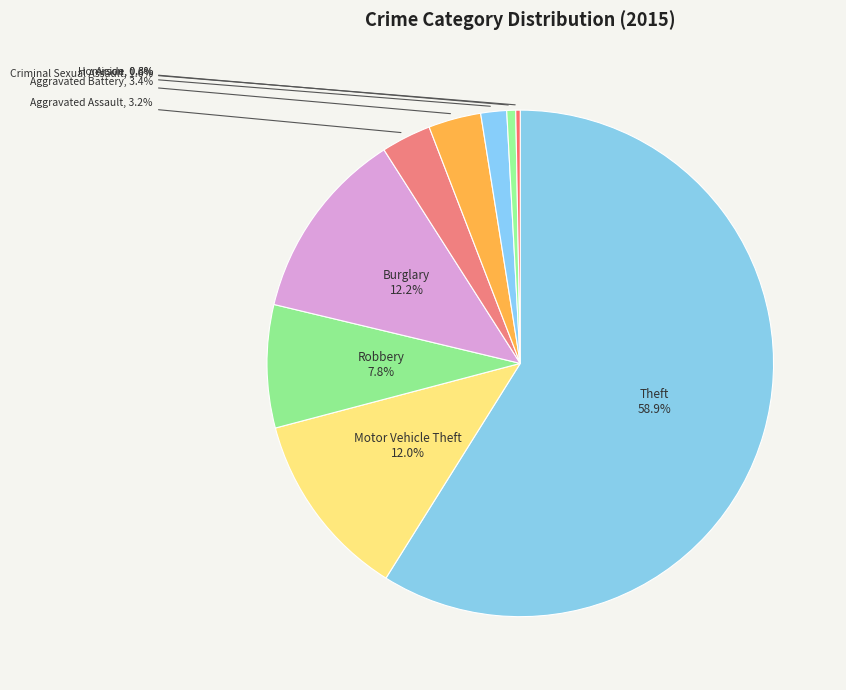

What percentage do Criminal Sexual Assault and Theft together represent?

60.5%